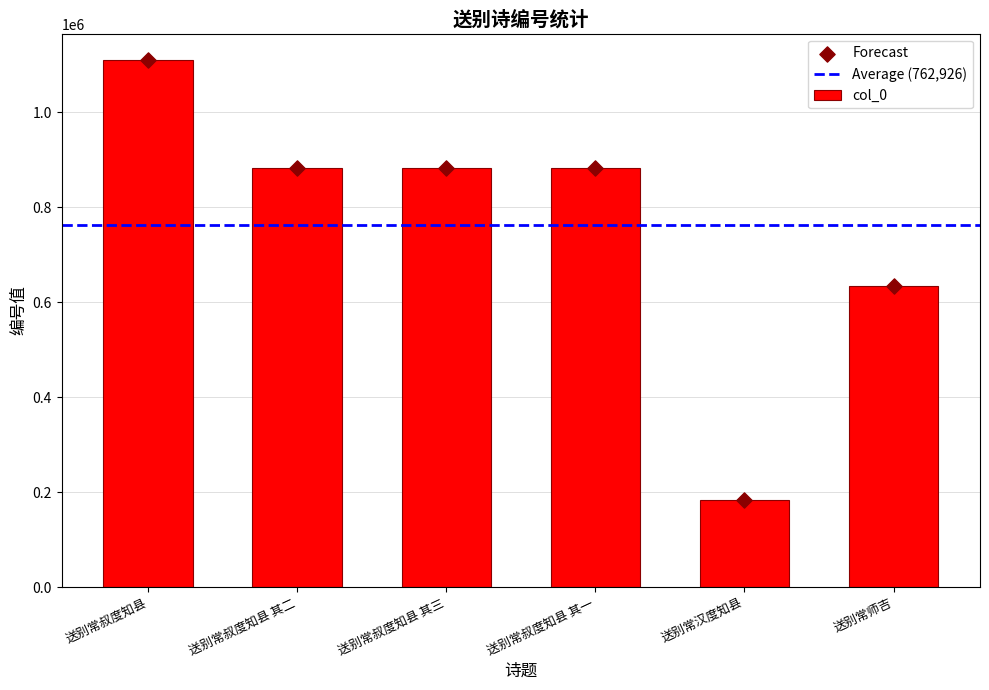

Which has a higher value, 送别常叔度知县 其二 or 送别常叔度知县?

送别常叔度知县